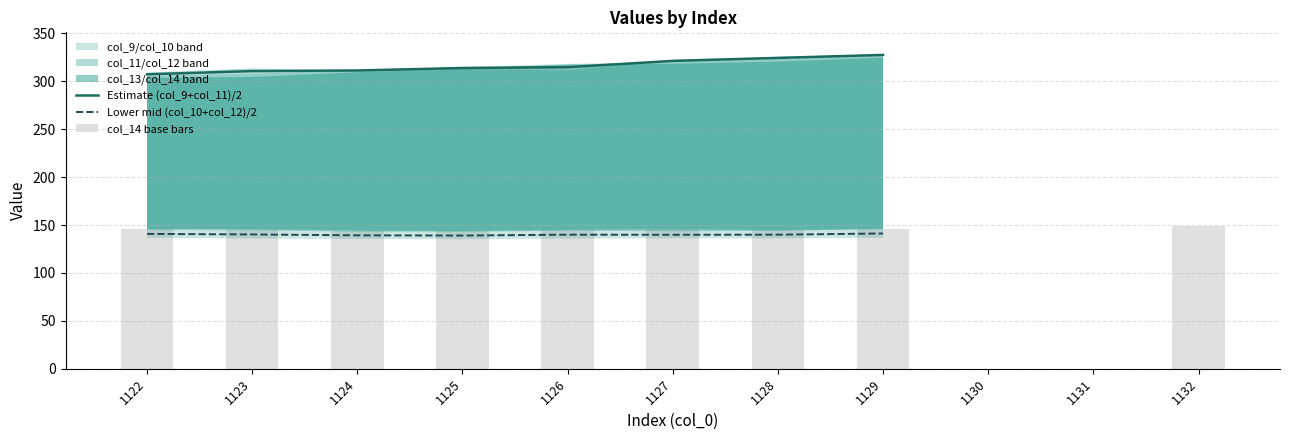

What value does the col_14 base bars series have at 1124?

144.1